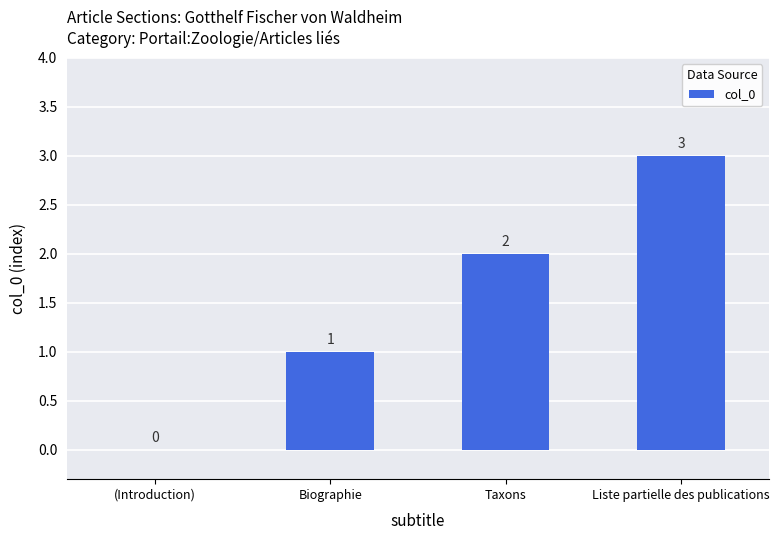

Which label corresponds to the largest value in the chart?

Liste partielle des publications